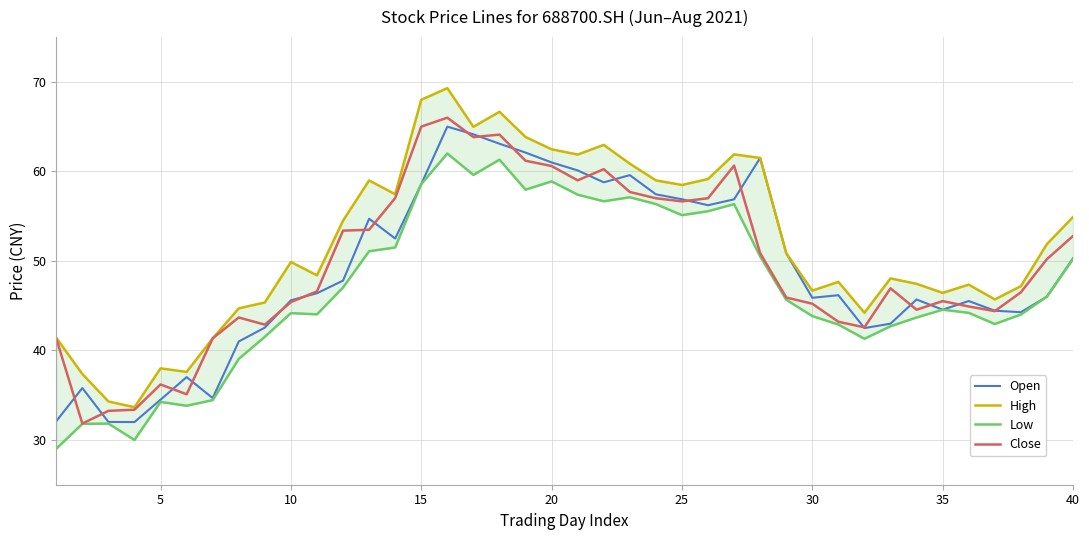

What is the highest value of the Close series?

66.0